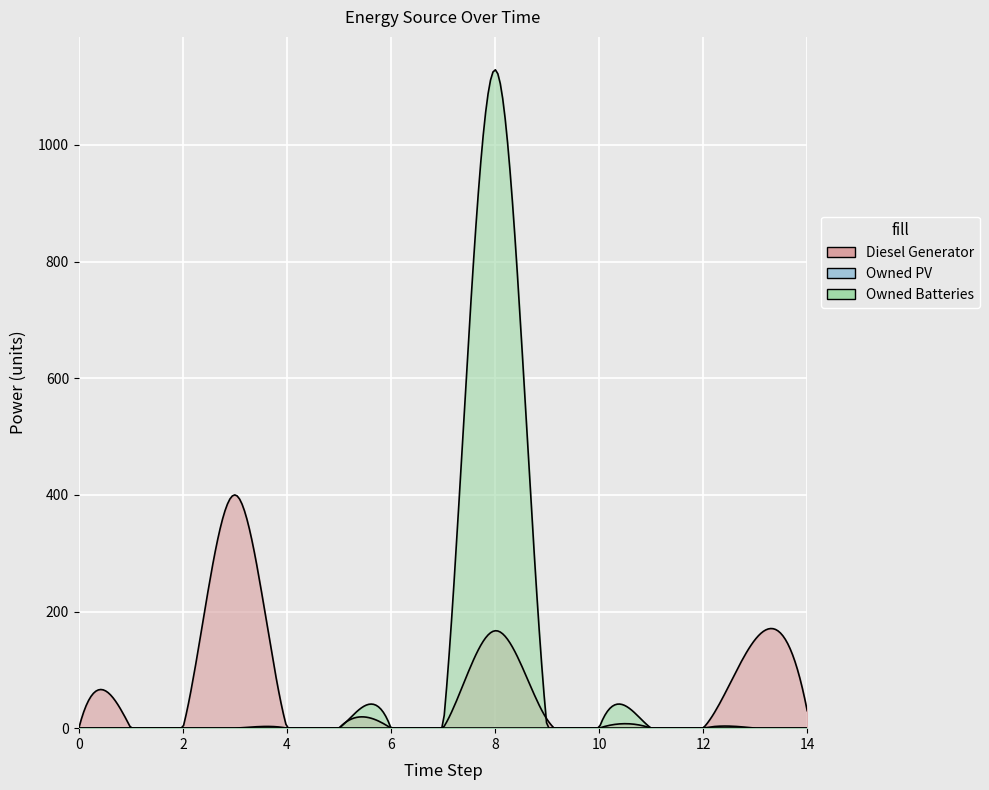

Is the value of Owned Batteries at 13 greater than the value of Diesel Generator at 12?

No